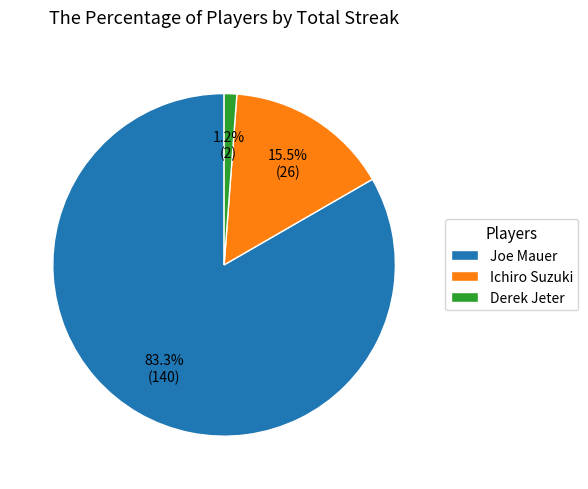

To the nearest percent, what is the average slice percentage?

33%